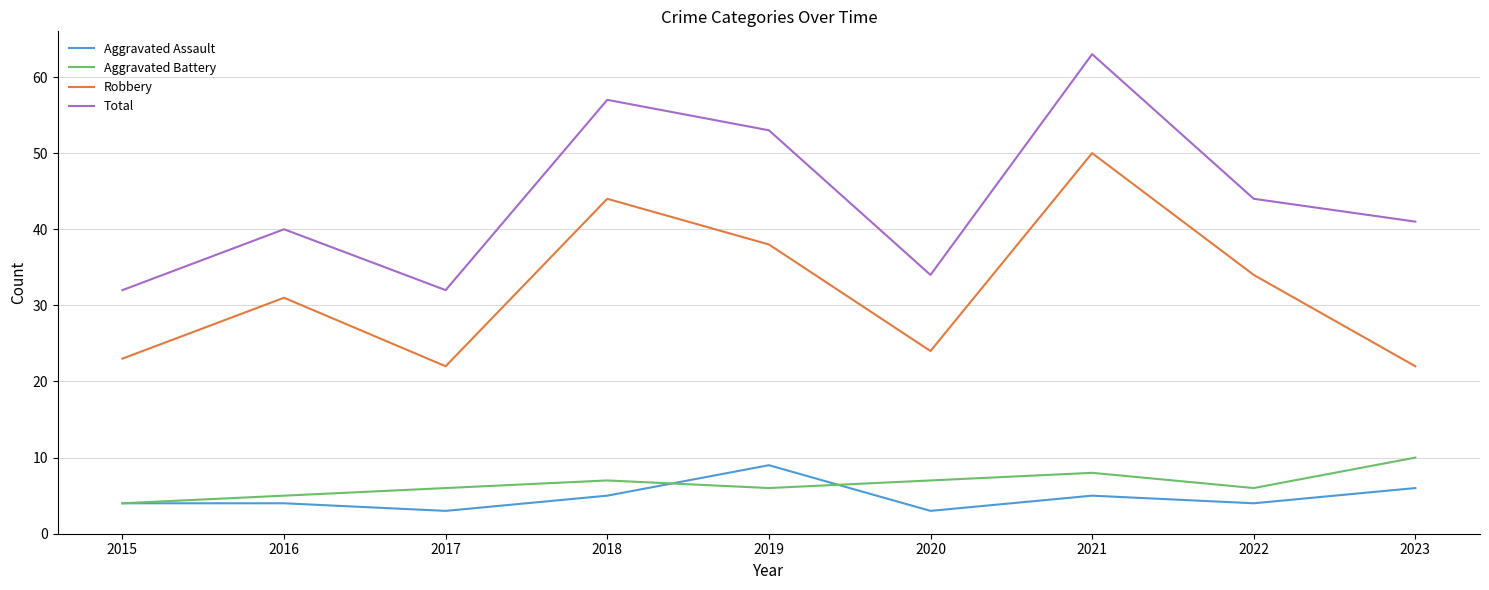

Rank the series at 2020 from lowest to highest value.

Aggravated Assault, Aggravated Battery, Robbery, Total